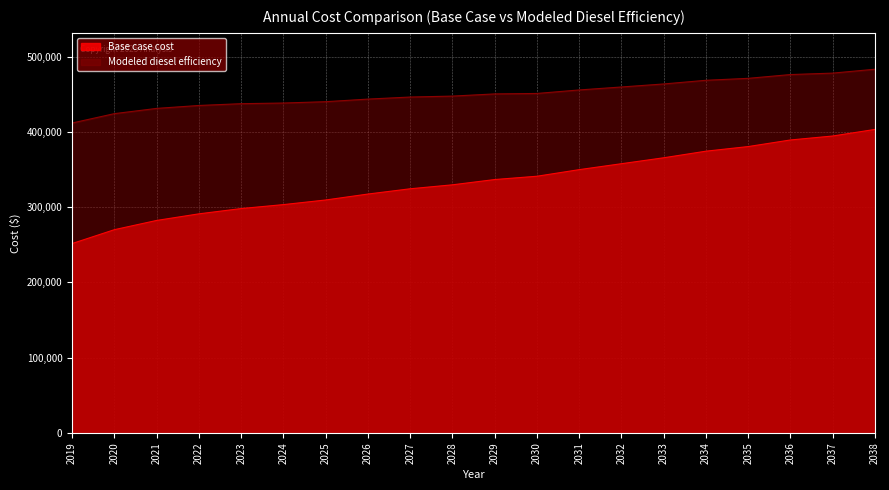

How many lines are shown in the chart?

2